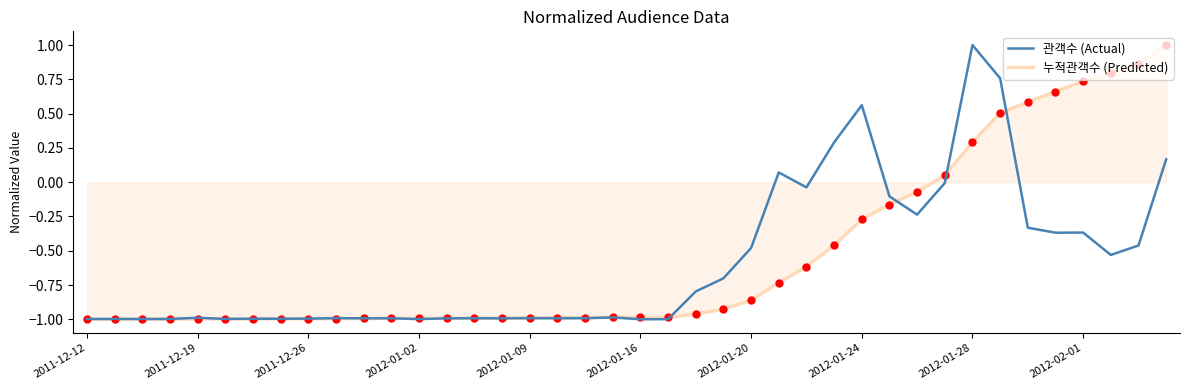

What is the maximum value shown in the chart?

1.0